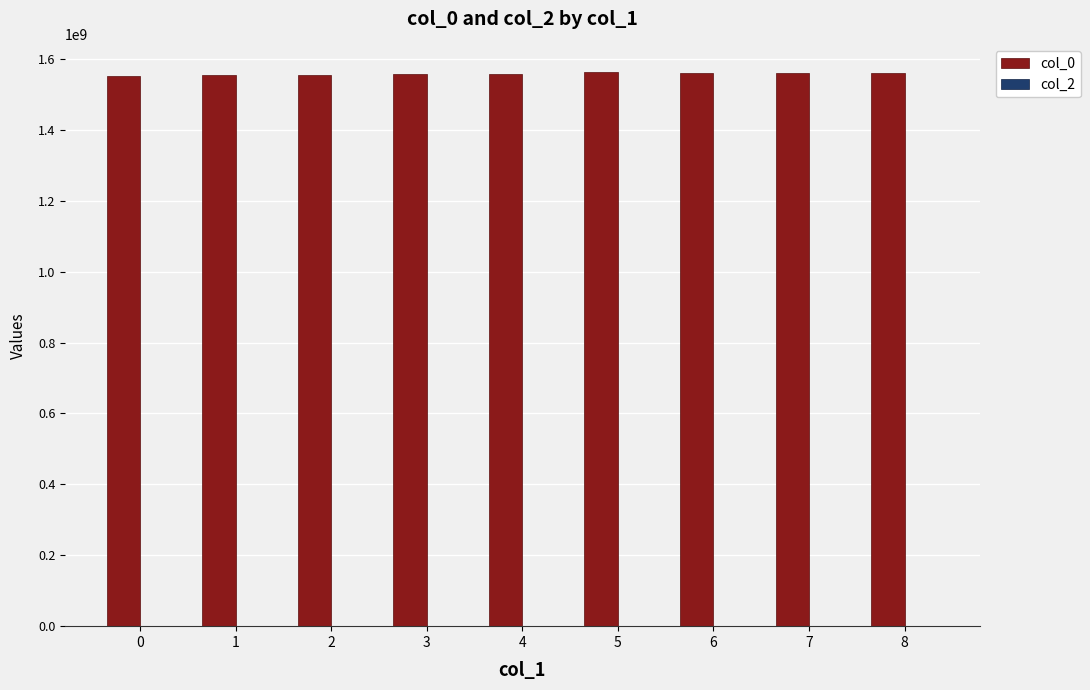

The value at 1 is 562237504.1. True or false?

False